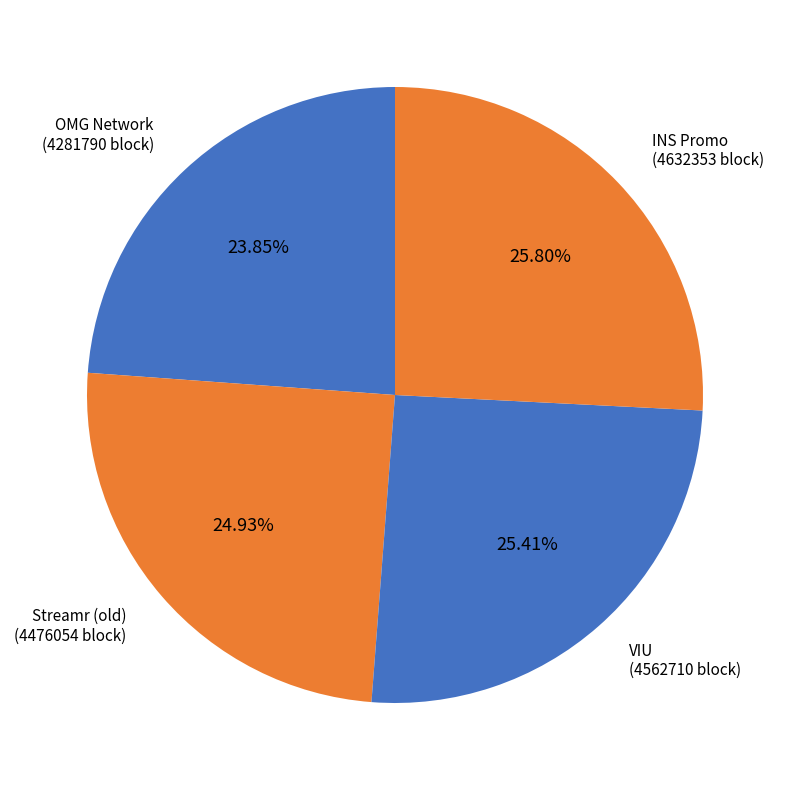

To the nearest percent, what is the difference between the INS Promo and OMG Network slice percentages?

2%